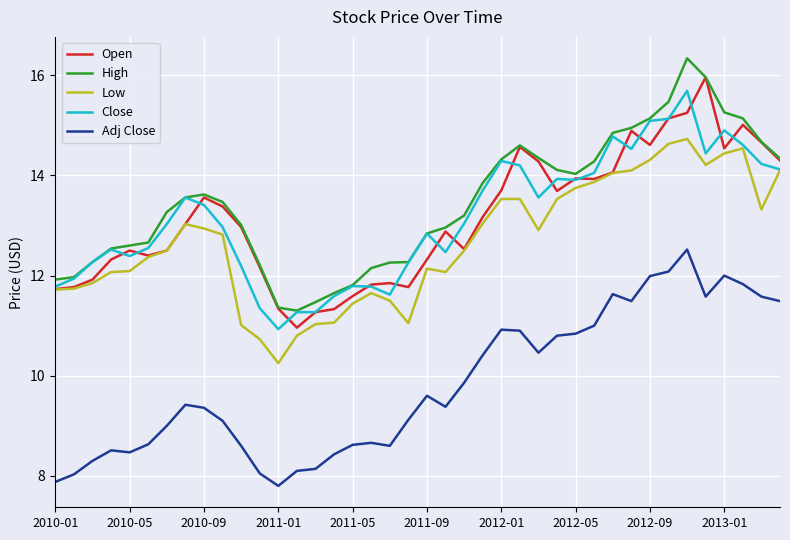

What is the highest value of the Adj Close series?

12.5